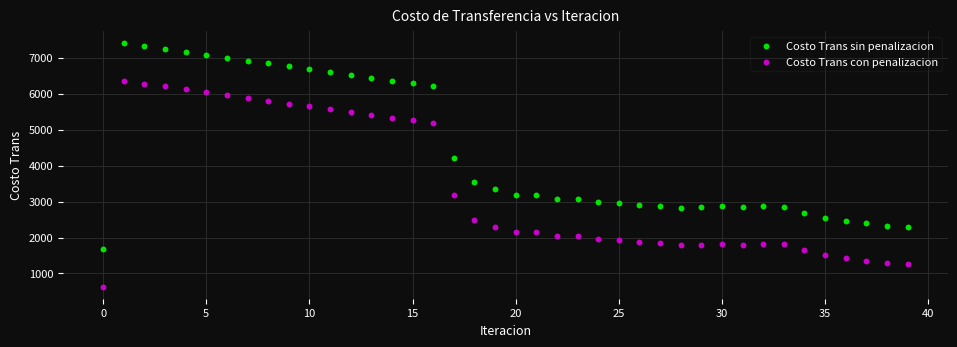

Across all series, what Y value is closest to 4015?

4215.1